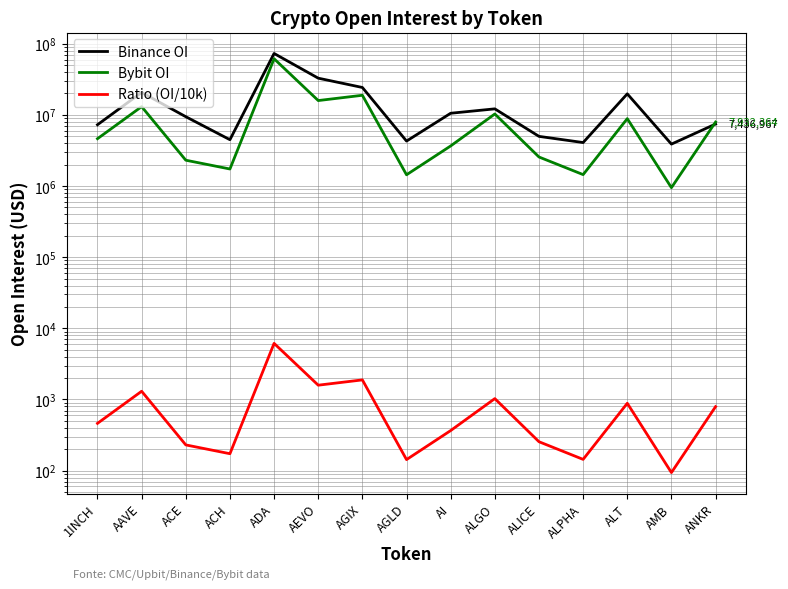

Reading right to left, list all the values displayed in this chart.

Binance OI: 7436967	3883150	19755544	4085870	4989907	12155356	10541531	4283575	24274532	32803335	72971310	4478657	9429055	20691065	7270000
Bybit OI: 7932364	948627	8852333	1447417	2559356	10299002	3660996	1439742	18863133	15895864	61494633	1735728	2306886	13060216	4626581
Ratio (OI/10k): 793	94	885	144	255	1029	366	143	1886	1589	6149	173	230	1306	462